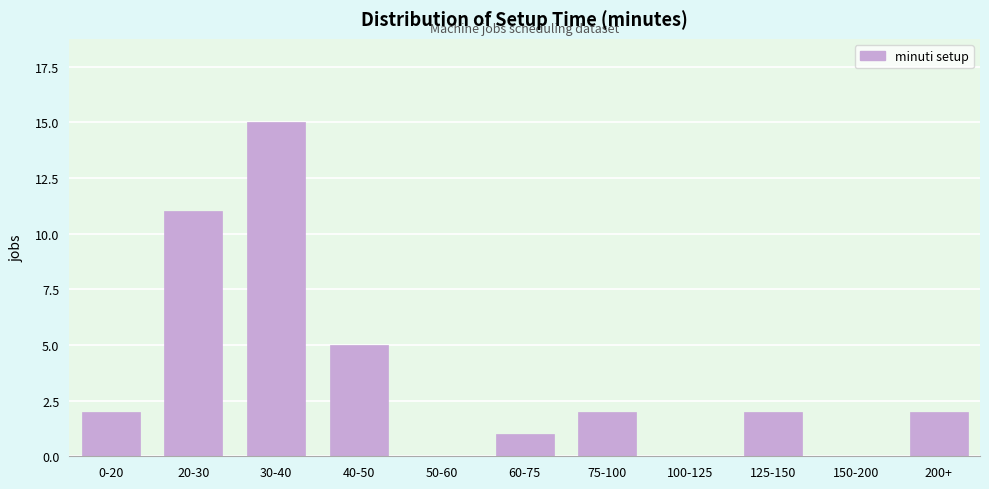

Reading right to left, what are all the values shown in this chart?

200+=2	150-200=0	125-150=2	100-125=0	75-100=2	60-75=1	50-60=0	40-50=5	30-40=15	20-30=11	0-20=2